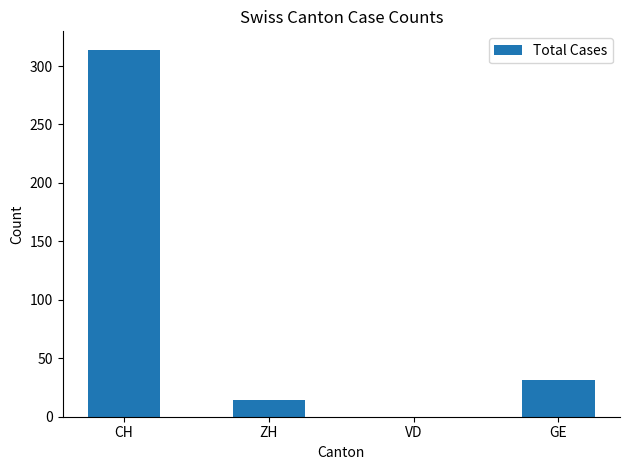

True or false: the data shows 31 at GE.

True